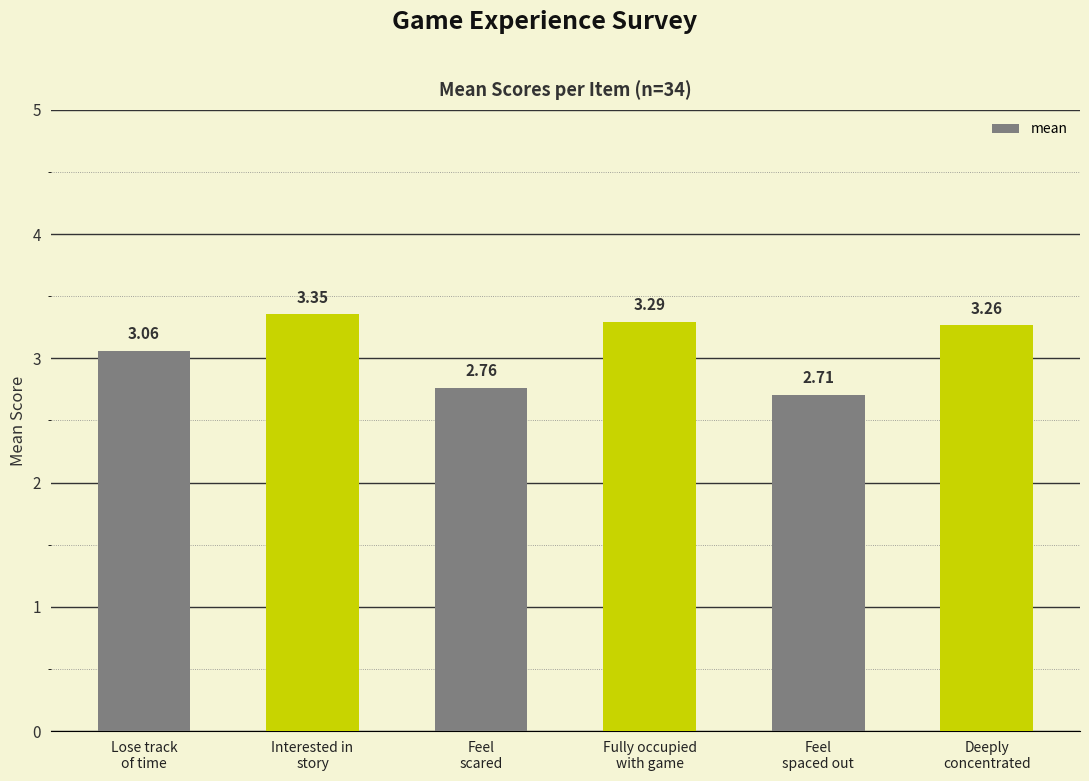

List the labels in order of value, largest first.

Interested in
story, Fully occupied
with game, Deeply
concentrated, Lose track
of time, Feel
scared, Feel
spaced out